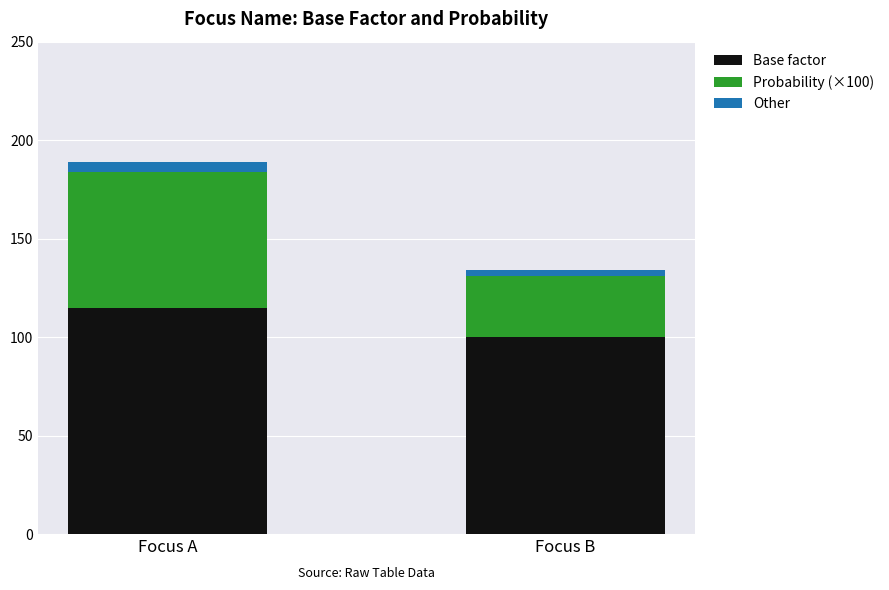

What is the lowest value of the Base factor series?

100.0